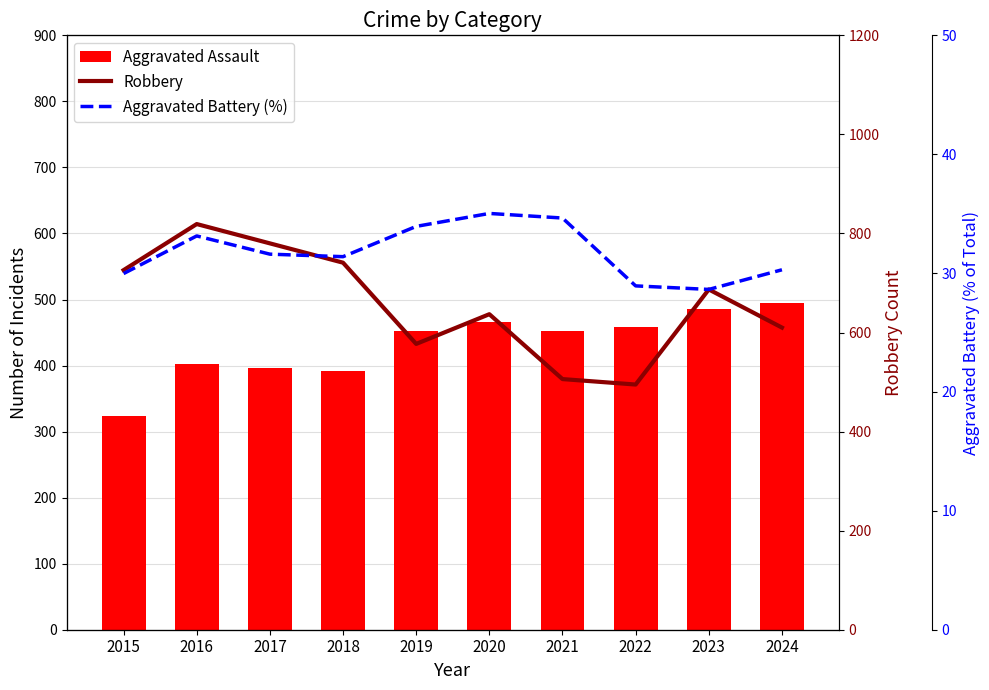

Which category has the highest value in the Aggravated Battery (%) series?

2020